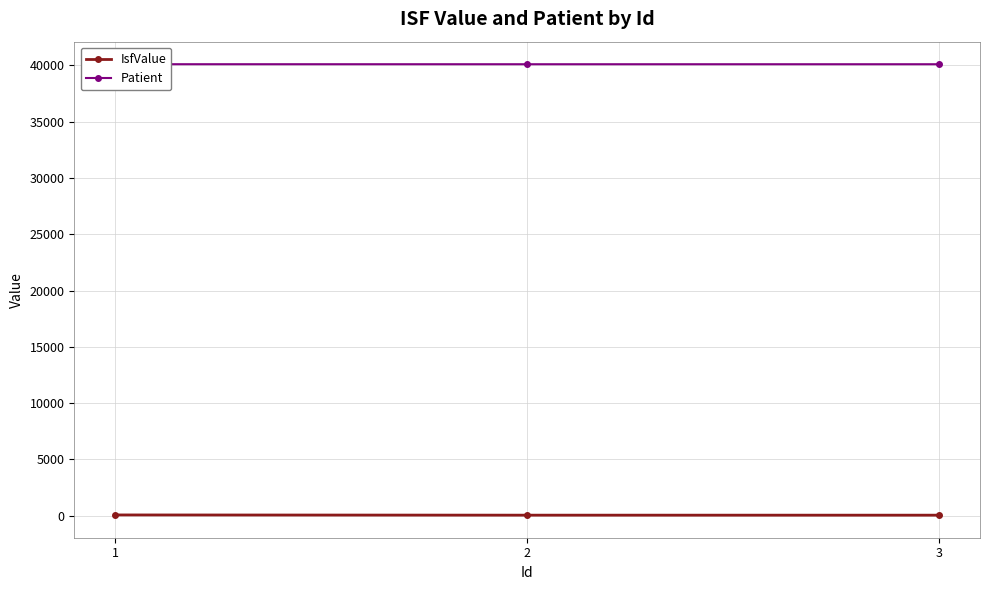

What is the value of the IsfValue point at the 1st from the left?

60